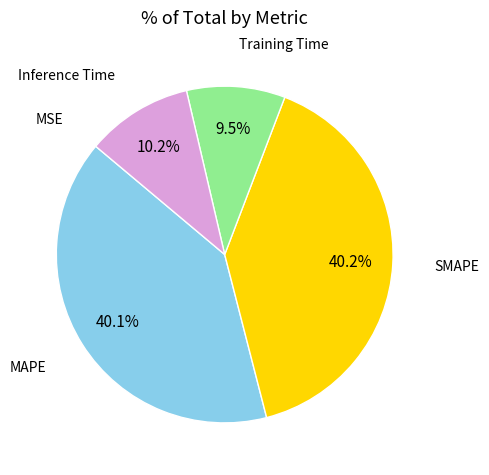

Does any single category account for the majority?

No